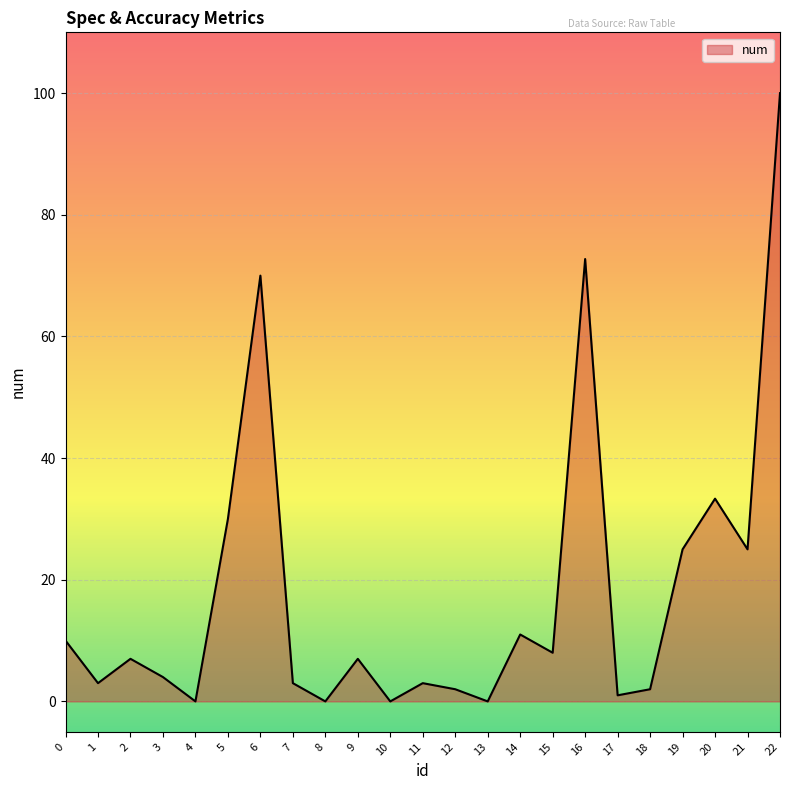

Where is the first local maximum?

2